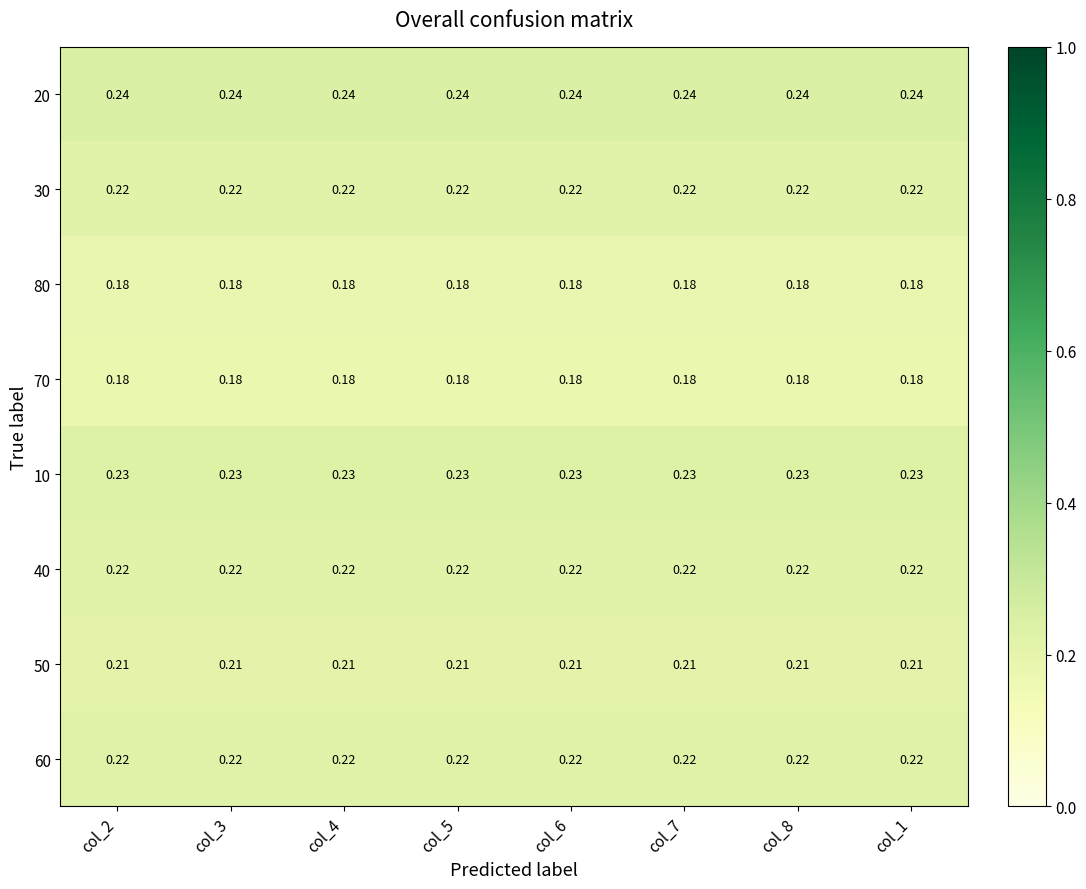

Is the value of 10 at col_8 greater than the value of 40 at col_4?

Yes